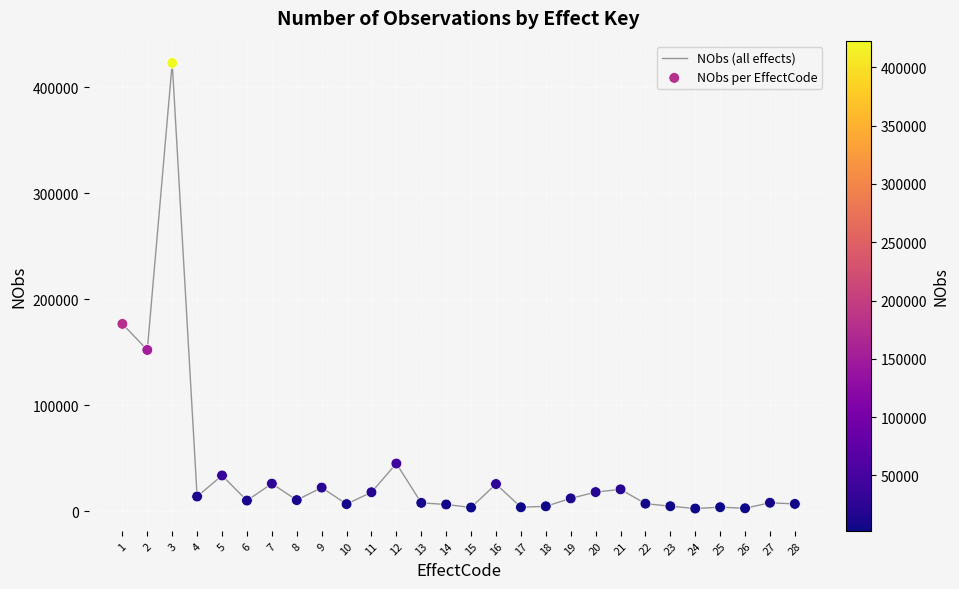

What is the maximum value shown in the chart?

422810